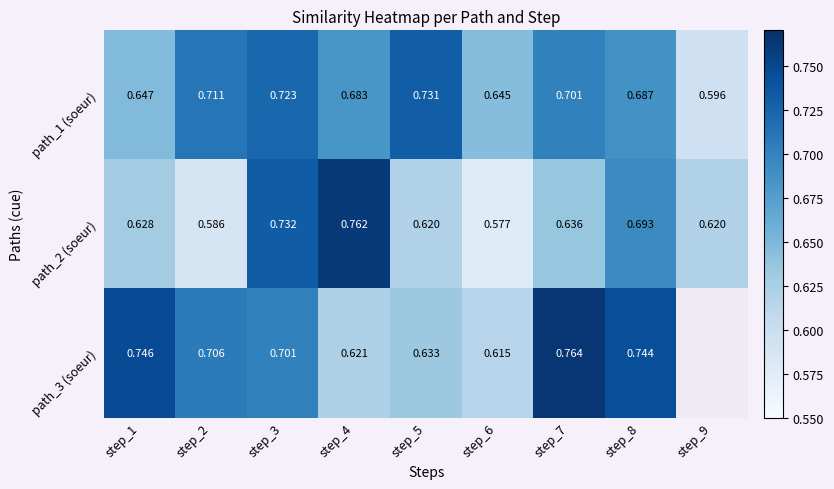

How many distinct data groups are displayed?

3